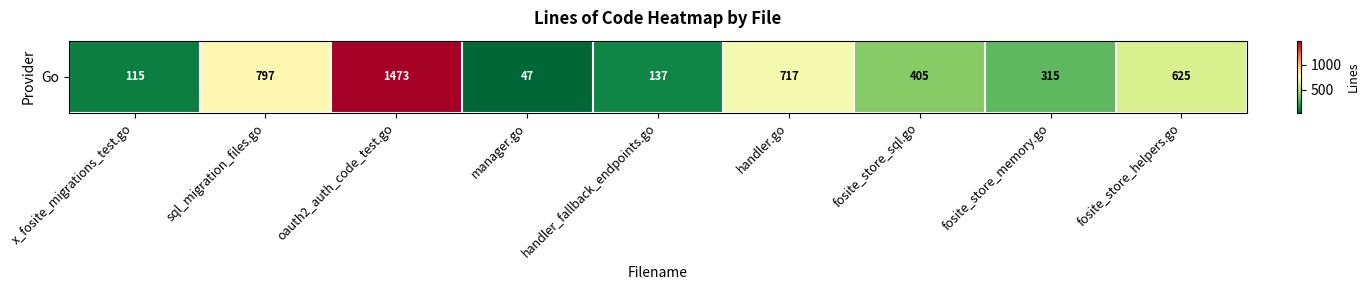

What is the change in value from oauth2_auth_code_test.go to handler.go?

-756